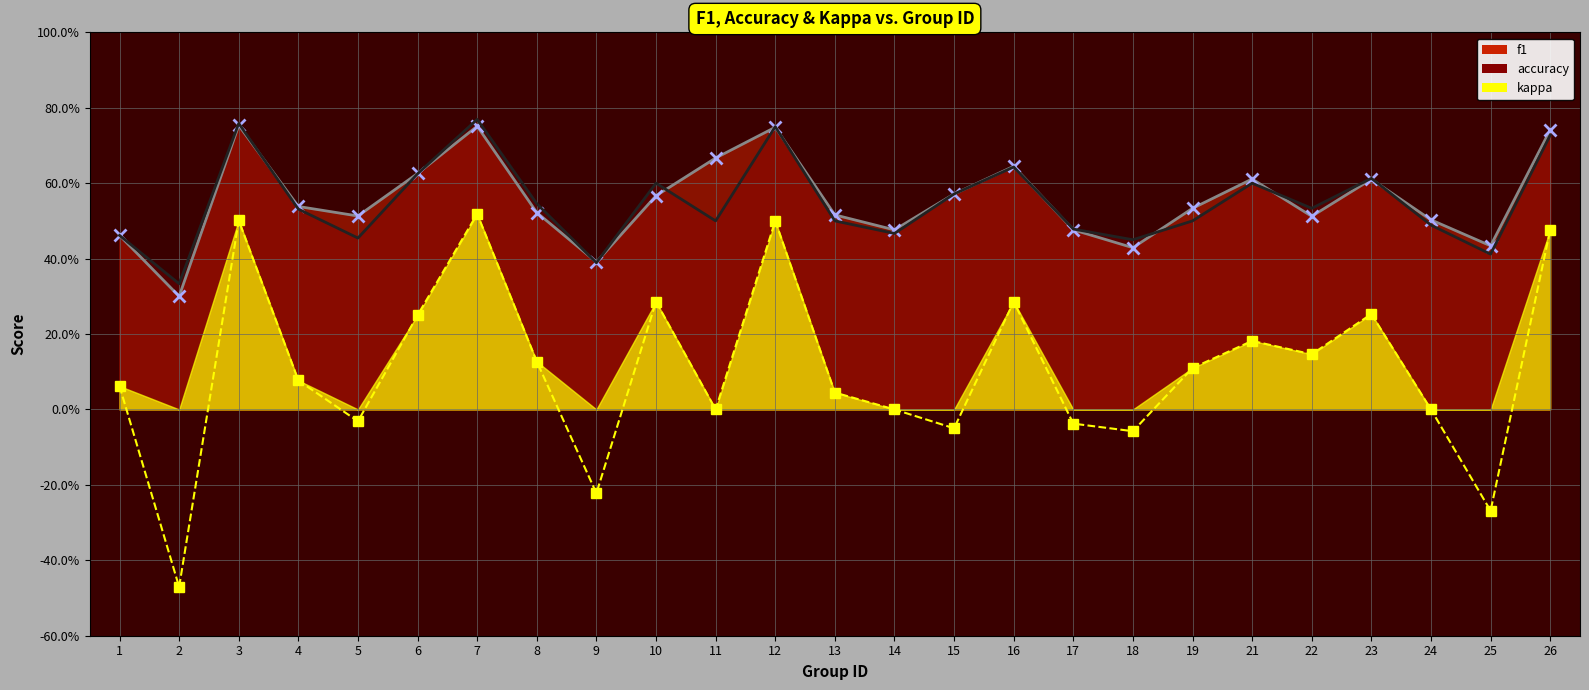

What is the difference between the second highest and second lowest values in the kappa series?

0.8